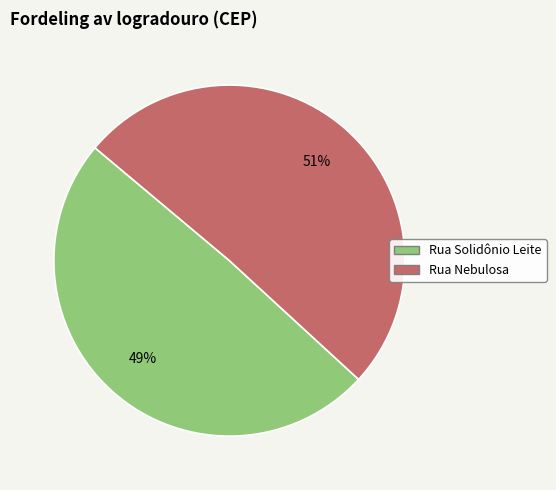

Is it true that Rua Nebulosa is 51% of the pie?

True